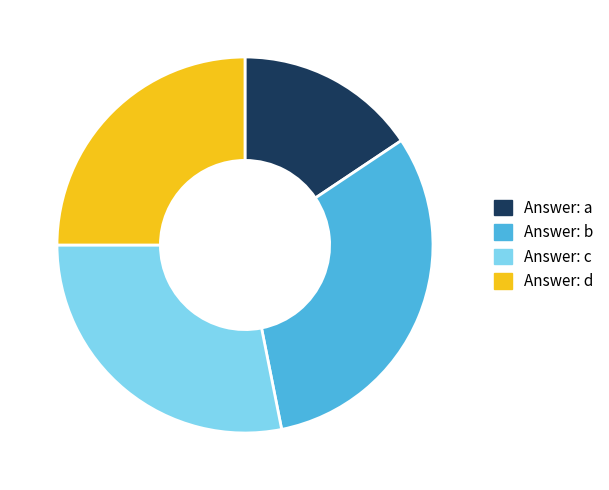

Does any single category account for the majority?

No